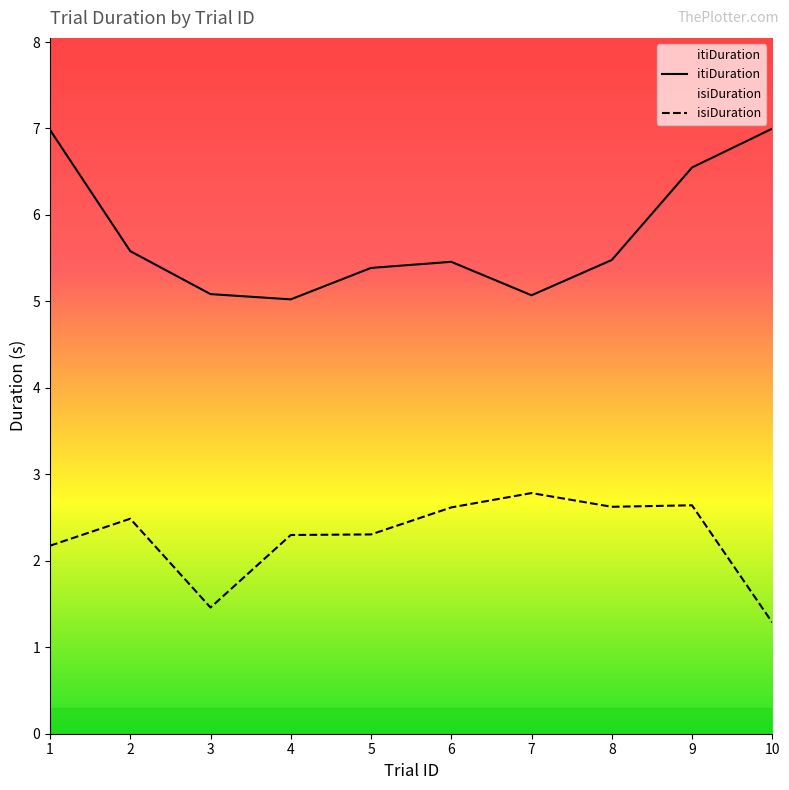

What are all the series names shown in the legend?

isiDuration, itiDuration